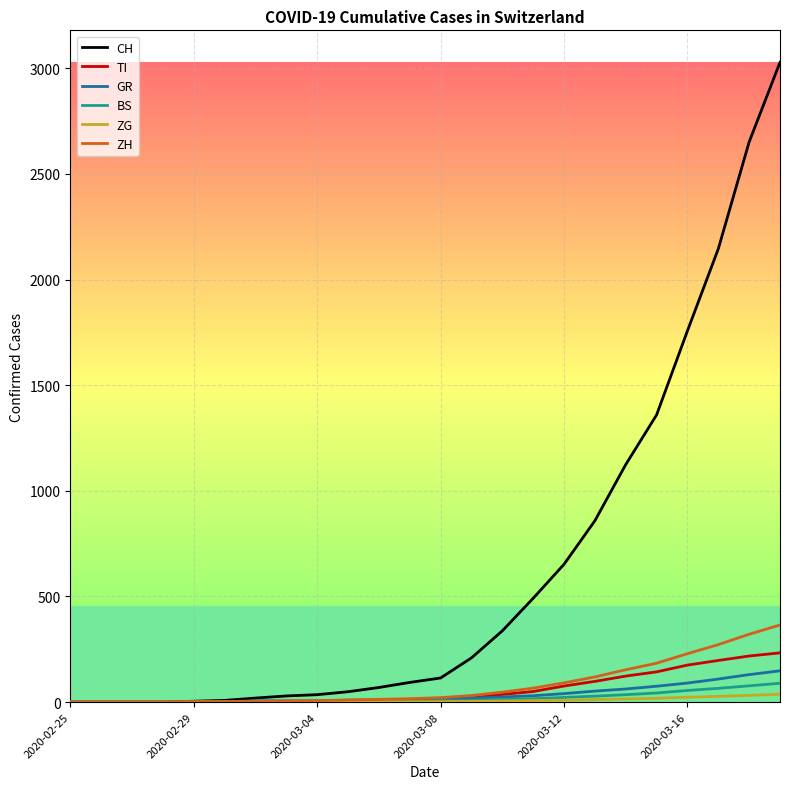

What is the greatest value displayed?

3028